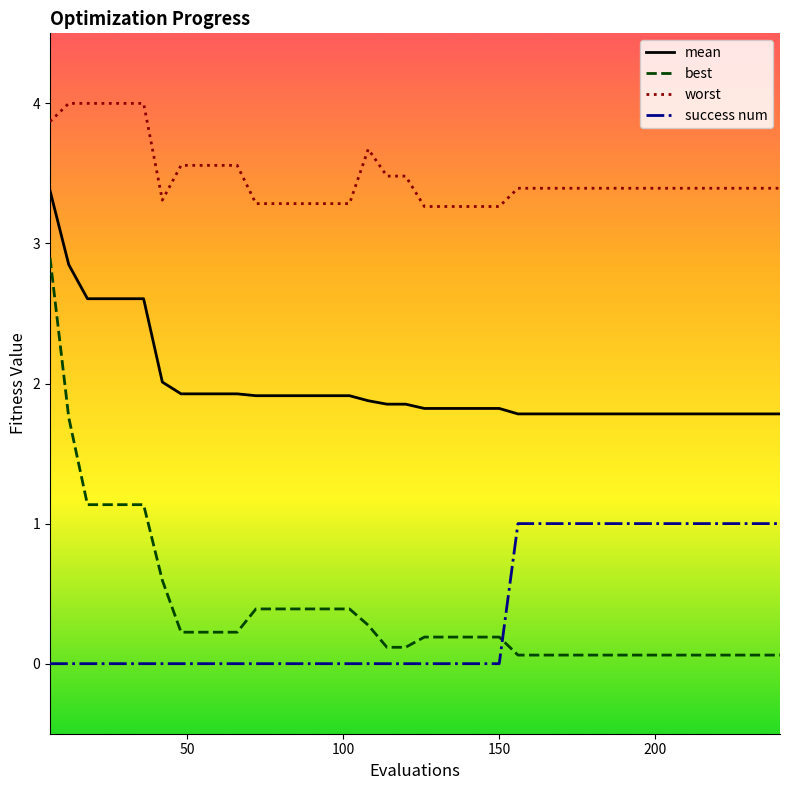

Rank the series by their maximum value, from highest to lowest.

worst, mean, best, success num